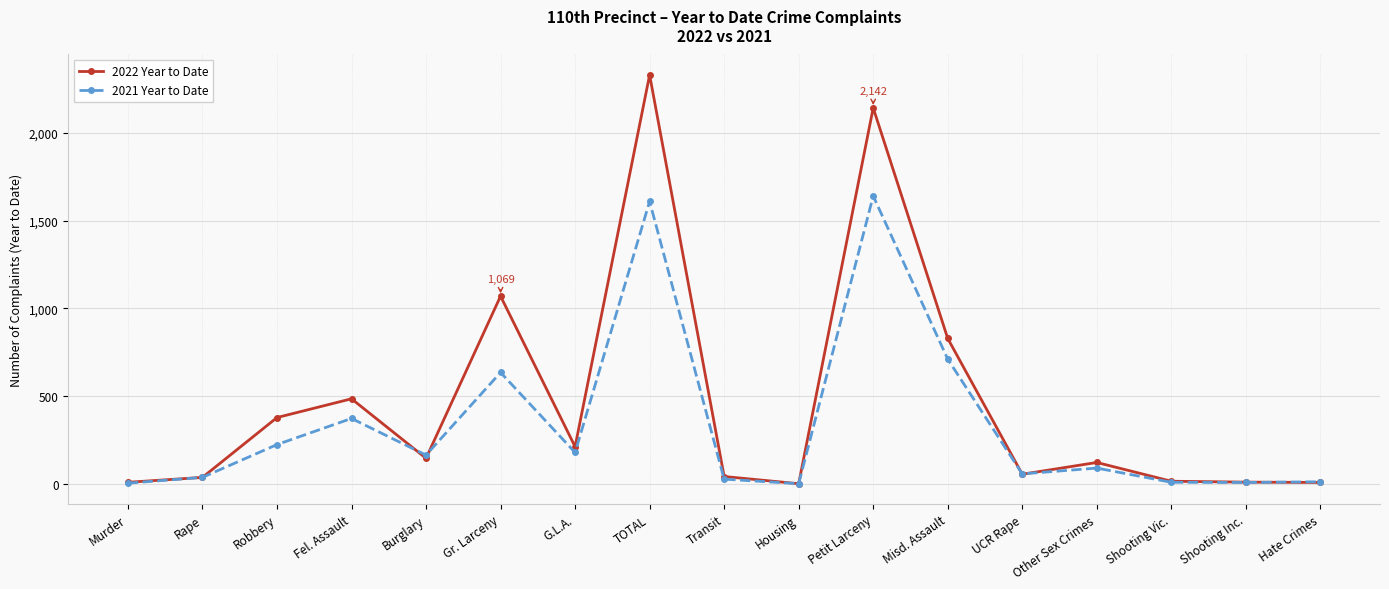

What position from the right is Other Sex Crimes?

4